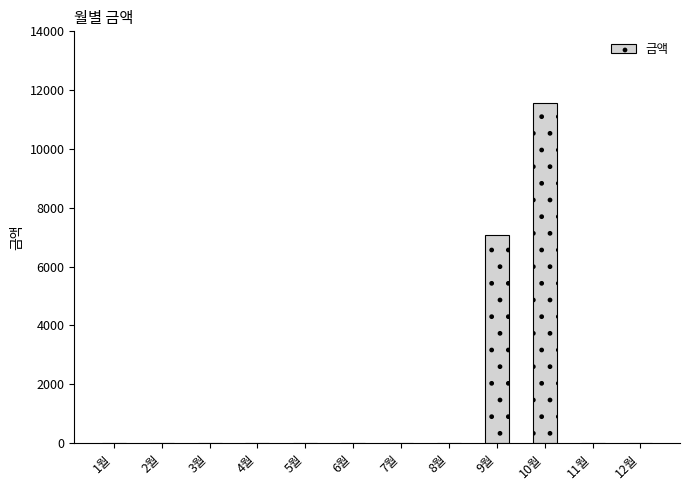

Reading left to right, list all the values displayed in this chart.

1월=0	2월=0	3월=0	4월=0	5월=0	6월=0	7월=0	8월=0	9월=7080	10월=11580	11월=0	12월=0